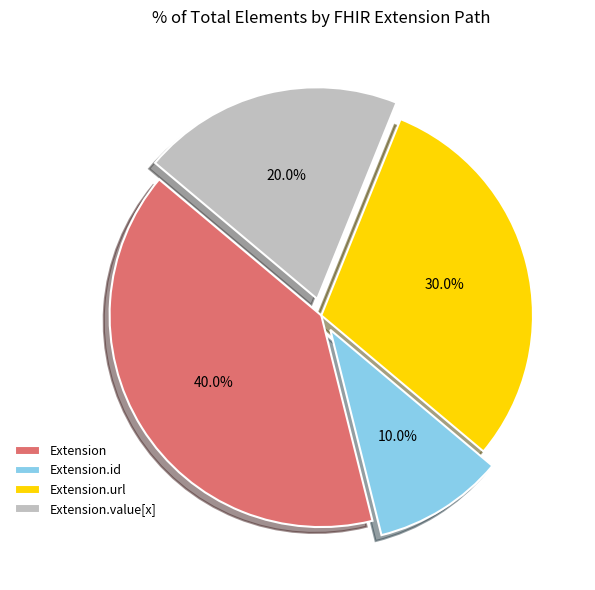

Between Extension and Extension.id, which is larger?

Extension